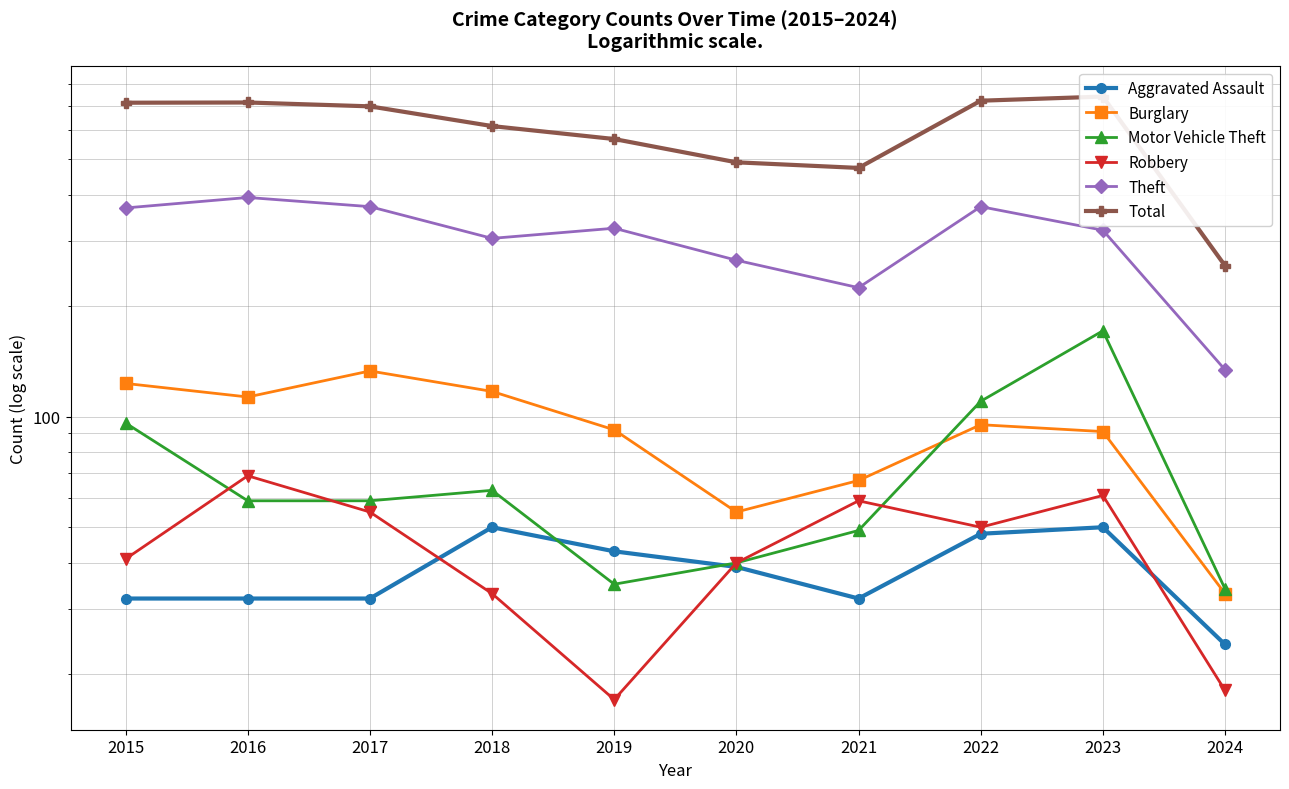

In Motor Vehicle Theft, how many points are higher than both neighbors (excluding endpoints)?

2